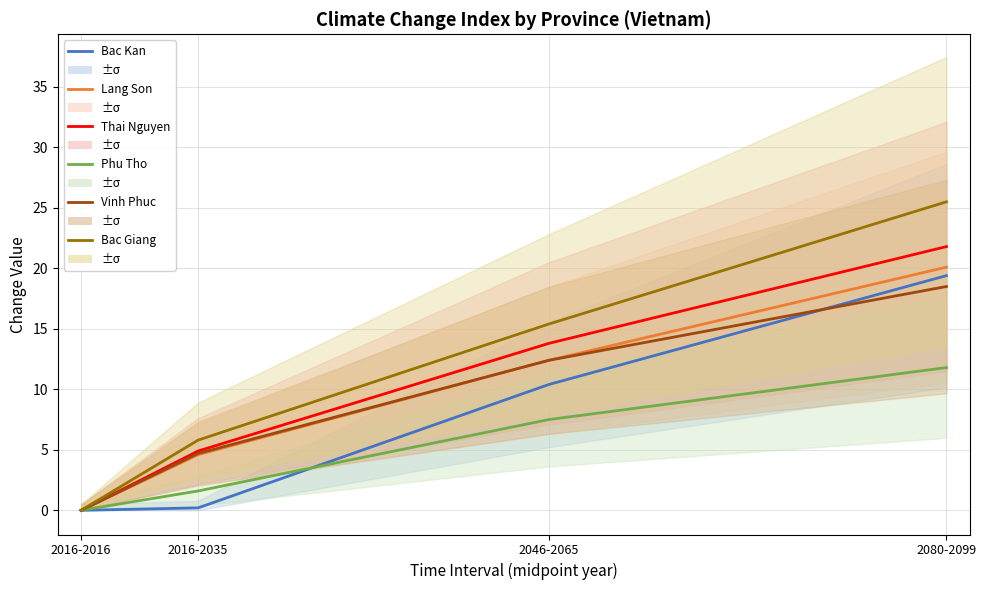

What is the difference between the maximum and minimum values in the Bac Giang series?

25.5